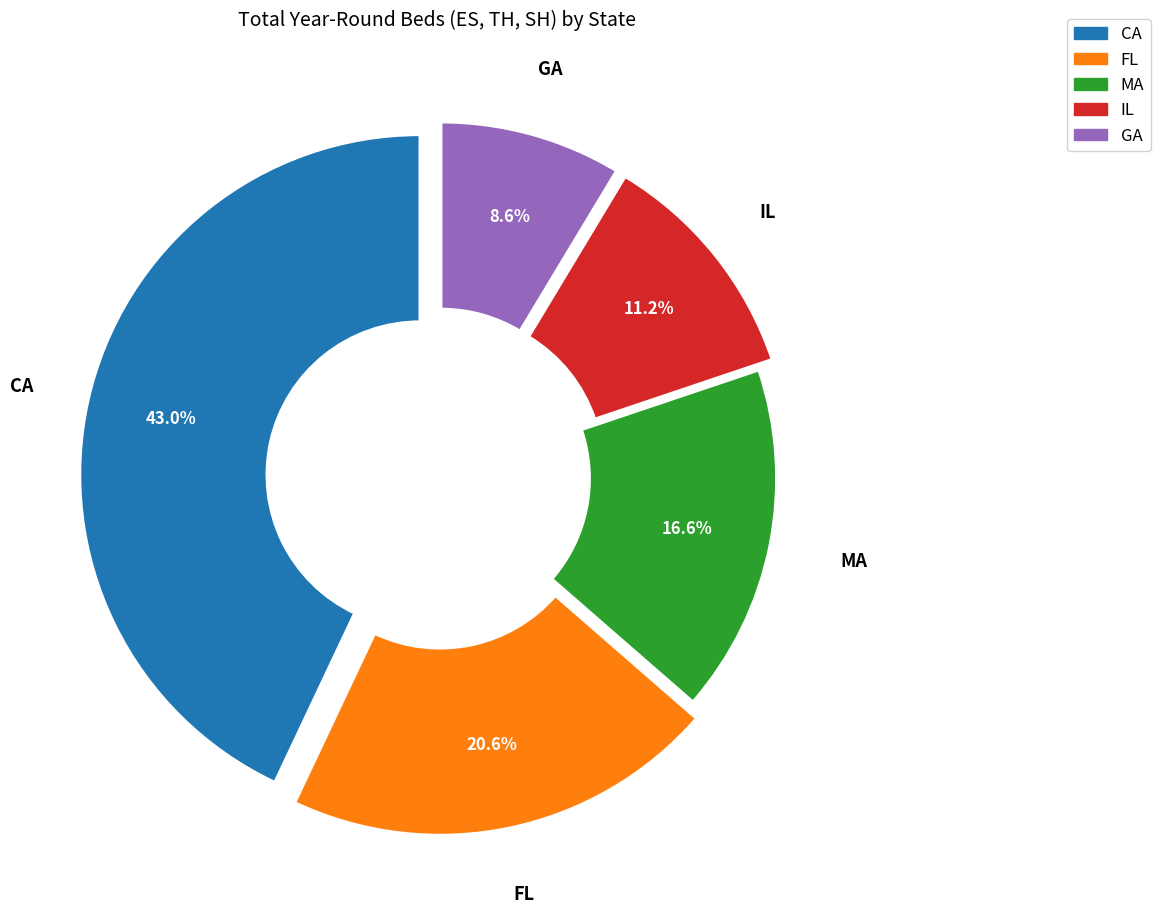

Does any single category account for the majority?

No